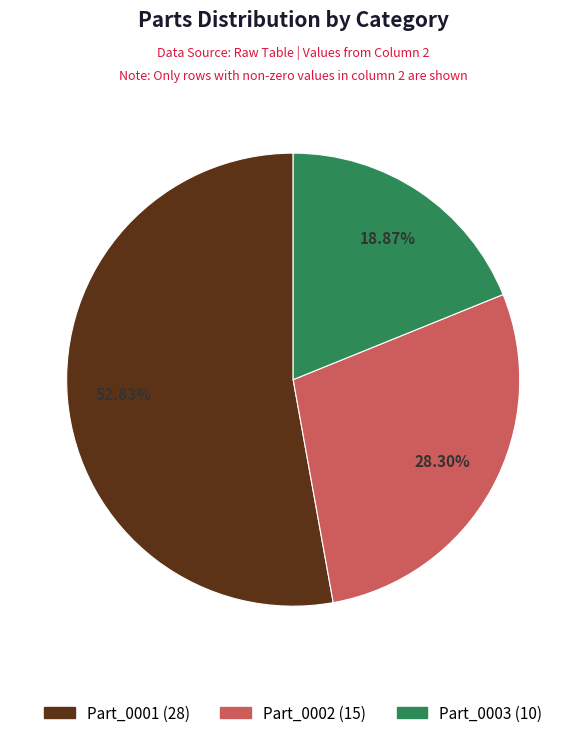

True or false: Part_0003 accounts for 6% of the total.

False